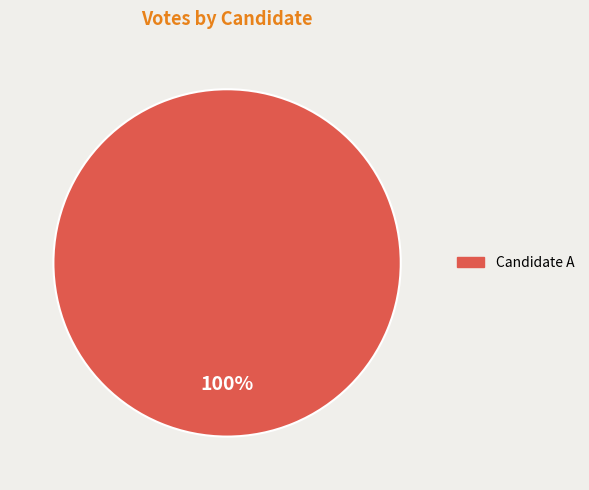

Is there a majority slice in this chart?

Yes